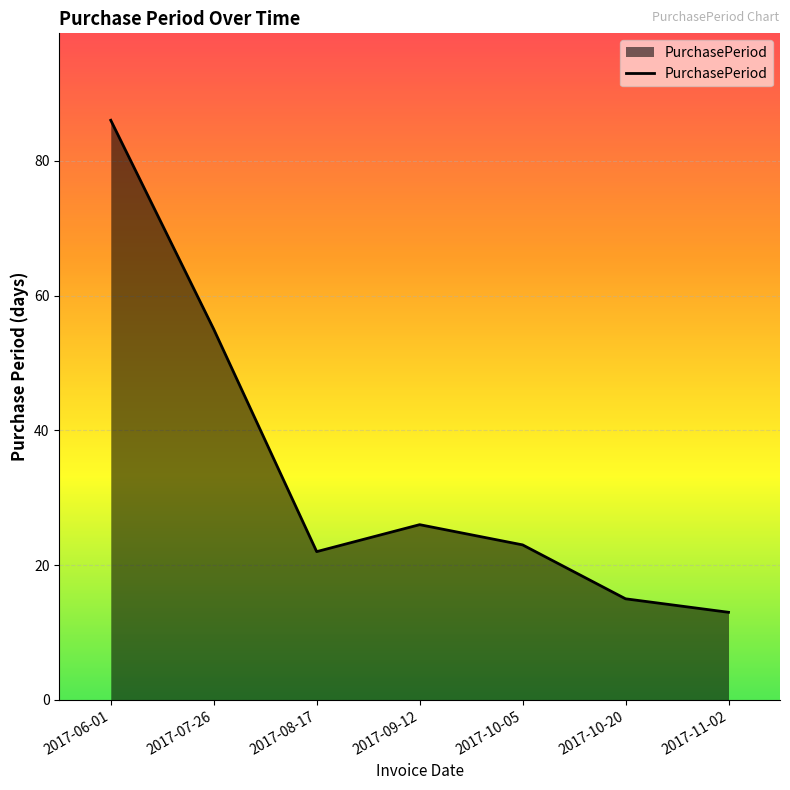

Rank the categories by value from highest to lowest.

2017-06-01, 2017-07-26, 2017-09-12, 2017-10-05, 2017-08-17, 2017-10-20, 2017-11-02